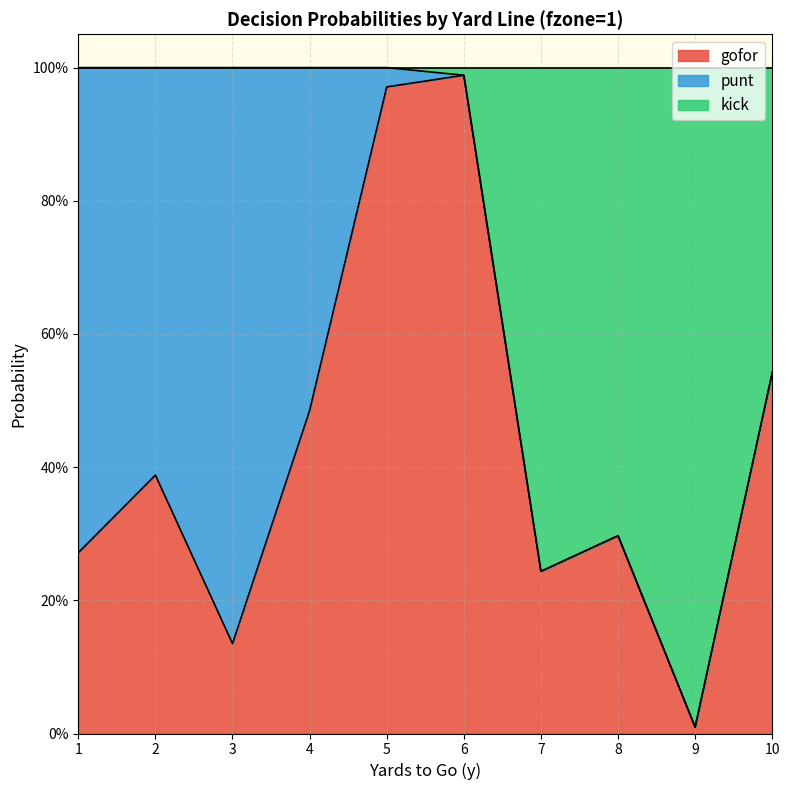

Read the gofor value at 3.

0.1